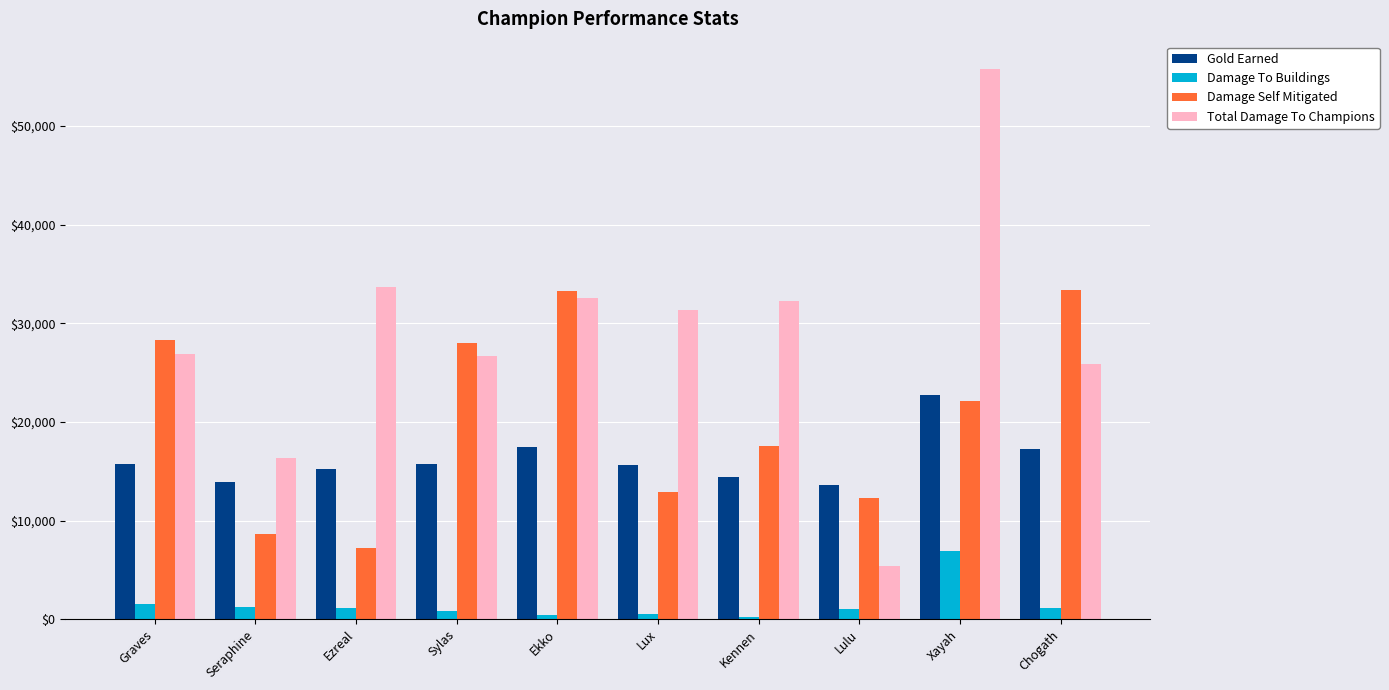

What is the sum of the Gold Earned values at Seraphine and Chogath?

31145